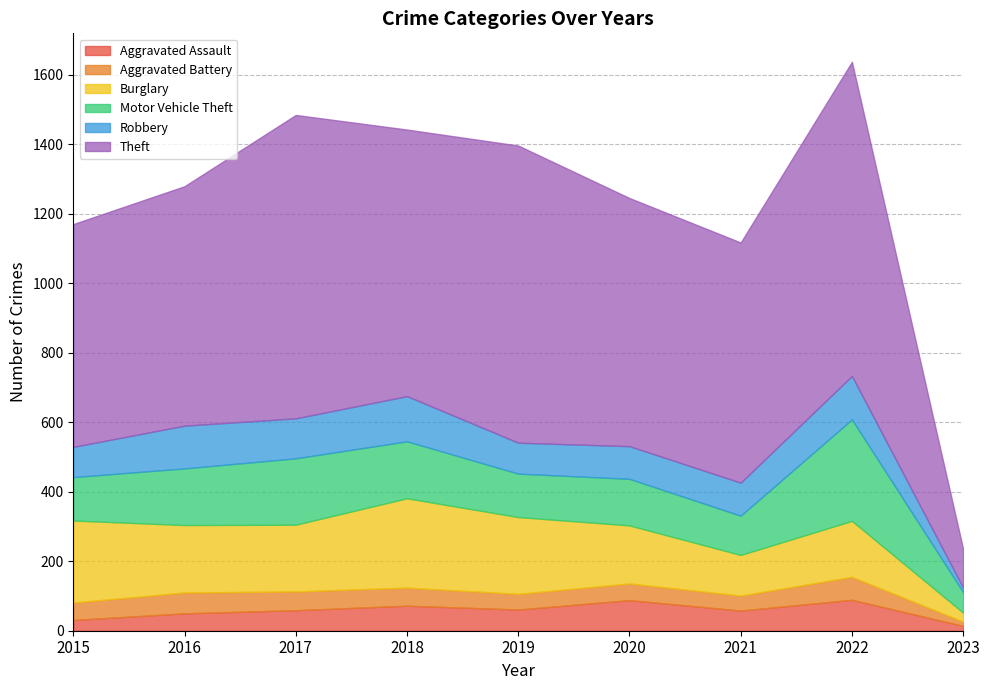

At which category does Aggravated Assault reach its first local peak?

2018